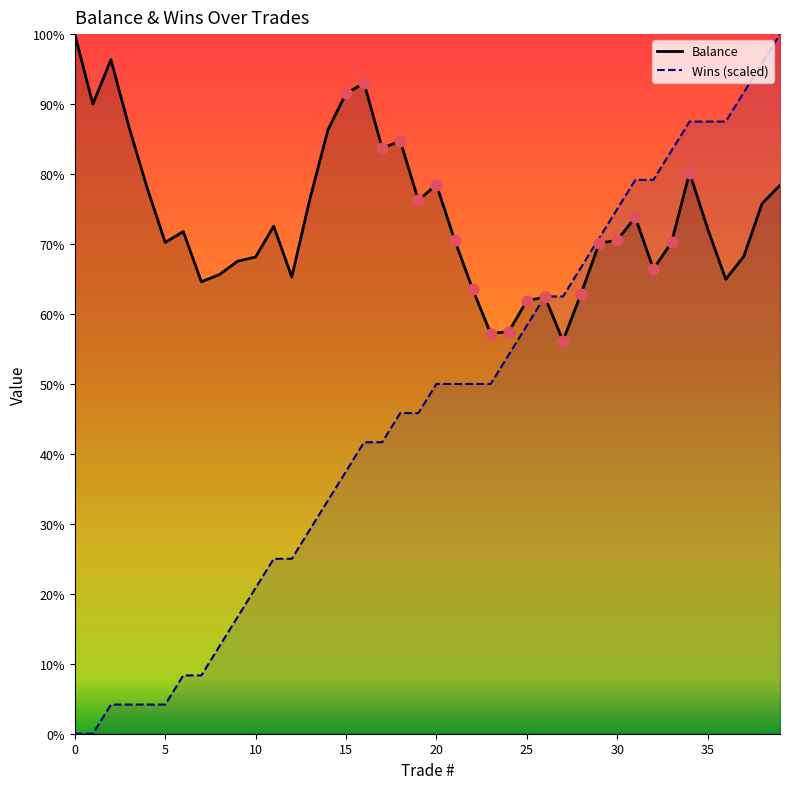

What is the total value across all series at 39?

178.4